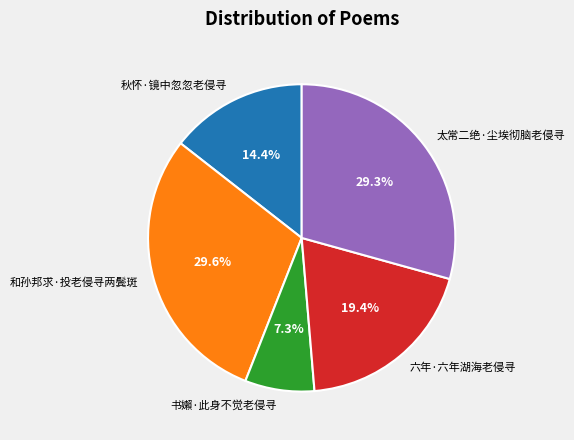

Combined, do 和孙邦求·投老侵寻两鬓斑 and 六年·六年湖海老侵寻 account for over 50%?

No